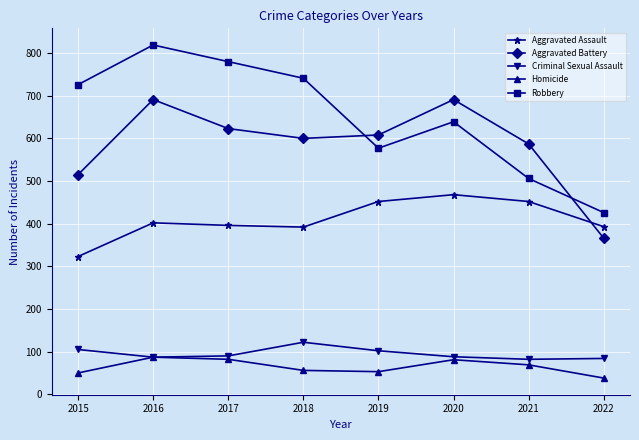

The Robbery series shows 199 at 2021. True or false?

False